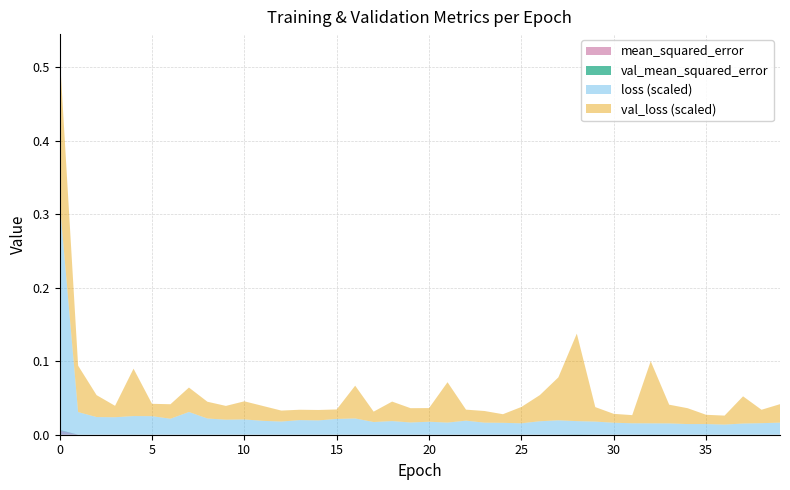

Reading left to right, what are all the values shown in this chart?

loss: 0=316.7	1=30.8	2=24.0	3=23.8	4=25.4	5=25.3	6=21.7	7=31.0	8=22.1	9=20.5	10=20.8	11=18.9	12=17.9	13=19.9	14=19.5	15=21.5	16=22.2	17=17.3	18=18.6	19=16.7	20=17.7	21=16.5	22=19.1	23=16.4	24=16.2	25=15.5	26=18.4	27=19.6	28=18.5	29=17.9	30=16.3	31=15.6	32=15.5	33=15.4	34=14.5	35=14.5	36=13.8	37=15.2	38=15.7	39=16.5
val_loss: 0=202.4	1=63.2	2=29.8	3=15.5	4=64.5	5=16.8	6=19.8	7=33.2	8=22.8	9=18.7	10=24.6	11=20.3	12=14.9	13=14.1	14=14.2	15=12.9	16=44.6	17=14.1	18=26.5	19=19.4	20=18.6	21=54.9	22=15.0	23=15.9	24=11.7	25=22.2	26=35.6	27=58.4	28=119.1	29=19.7	30=12.1	31=11.1	32=84.6	33=25.5	34=21.6	35=12.6	36=12.2	37=37.0	38=18.2	39=25.1
mean_squared_error: 0=0.0	1=0.0	2=0.0	3=0.0	4=0.0	5=0.0	6=0.0	7=0.0	8=0.0	9=0.0	10=0.0	11=0.0	12=0.0	13=0.0	14=0.0	15=0.0	16=0.0	17=0.0	18=0.0	19=0.0	20=0.0	21=0.0	22=0.0	23=0.0	24=0.0	25=0.0	26=0.0	27=0.0	28=0.0	29=0.0	30=0.0	31=0.0	32=0.0	33=0.0	34=0.0	35=0.0	36=0.0	37=0.0	38=0.0	39=0.0
val_mean_squared_error: 0=0.0	1=0.0	2=0.0	3=0.0	4=0.0	5=0.0	6=0.0	7=0.0	8=0.0	9=0.0	10=0.0	11=0.0	12=0.0	13=0.0	14=0.0	15=0.0	16=0.0	17=0.0	18=0.0	19=0.0	20=0.0	21=0.0	22=0.0	23=0.0	24=0.0	25=0.0	26=0.0	27=0.0	28=0.0	29=0.0	30=0.0	31=0.0	32=0.0	33=0.0	34=0.0	35=0.0	36=0.0	37=0.0	38=0.0	39=0.0